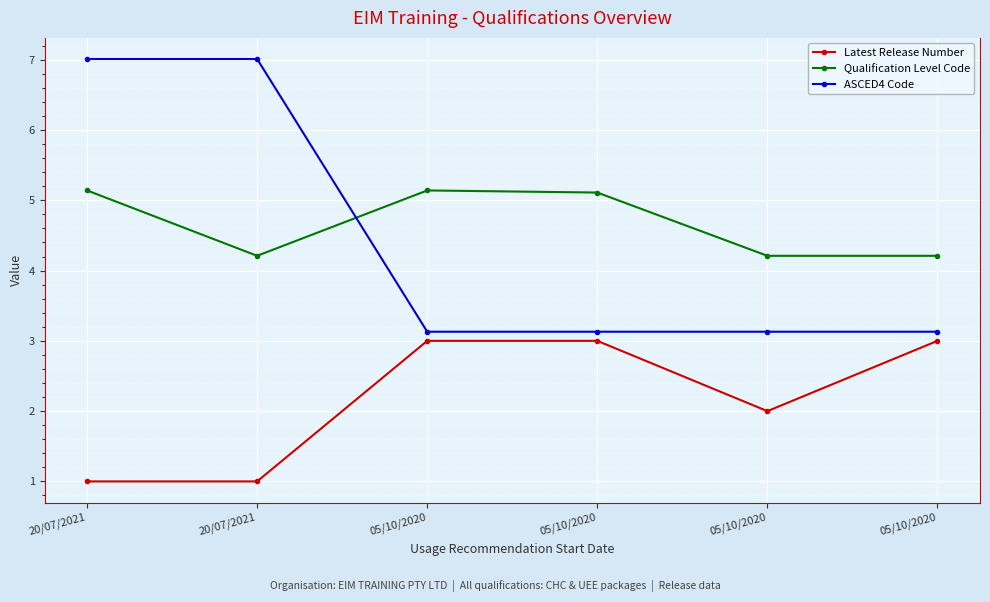

True or false: Qualification Level Code has a value of 5.1 at 05/10/2020.

True